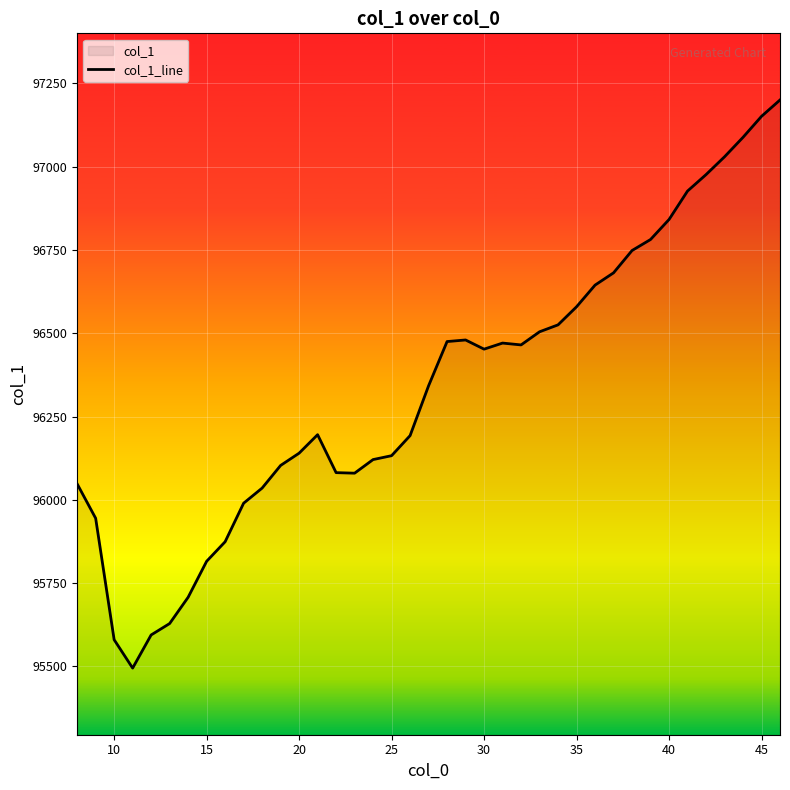

What is the difference between the maximum and minimum values?

1705.2